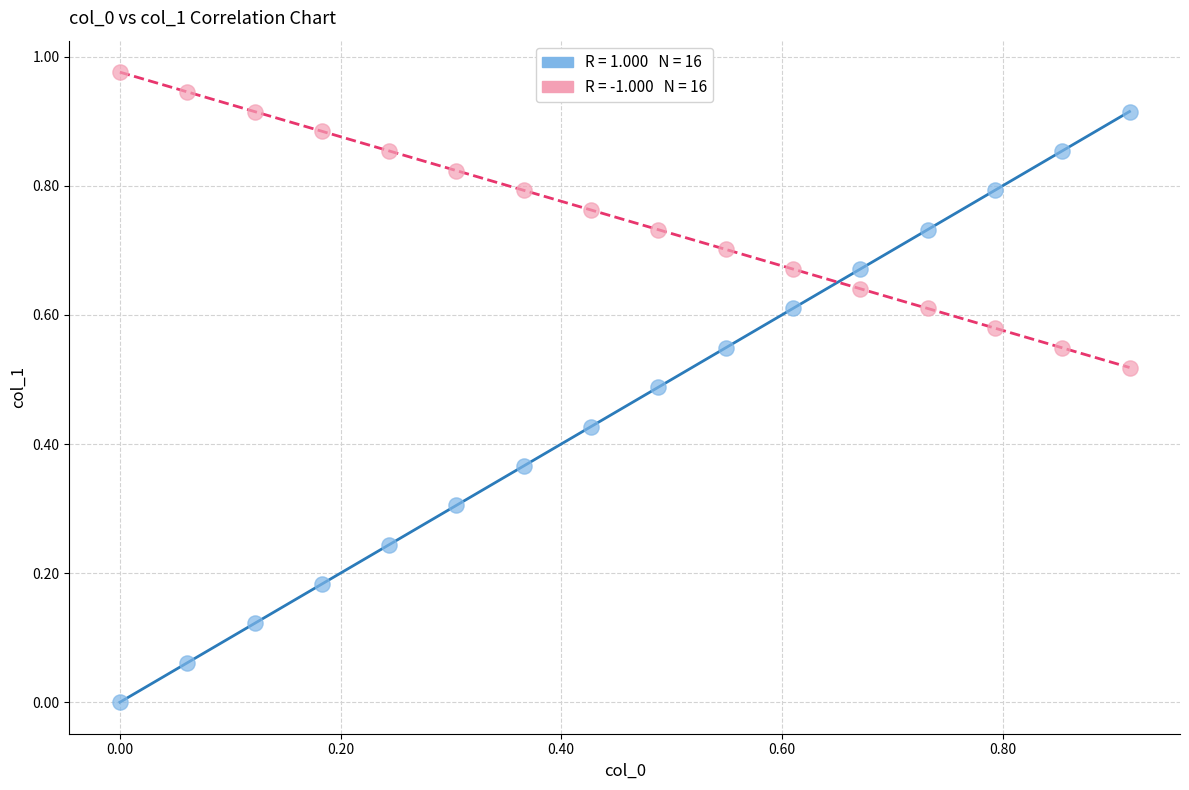

How many data points are displayed?

32